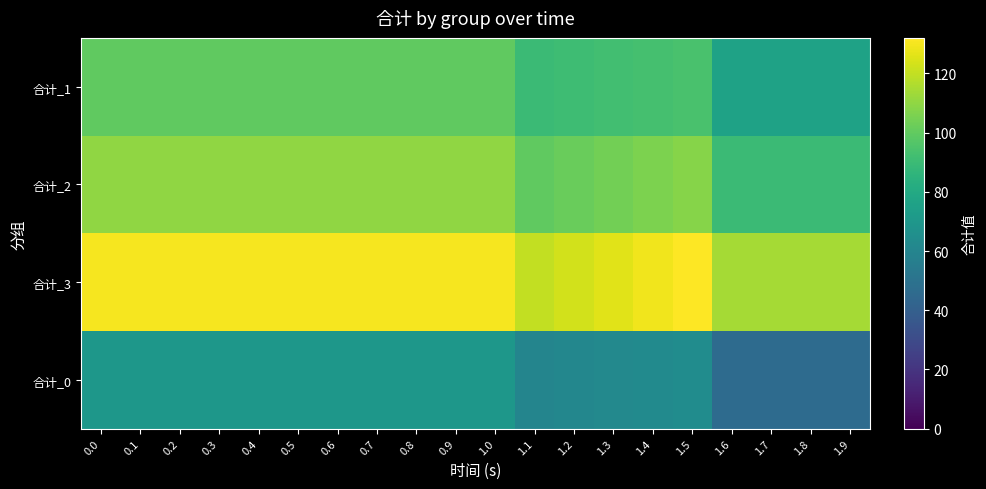

How many series are shown in this chart?

4